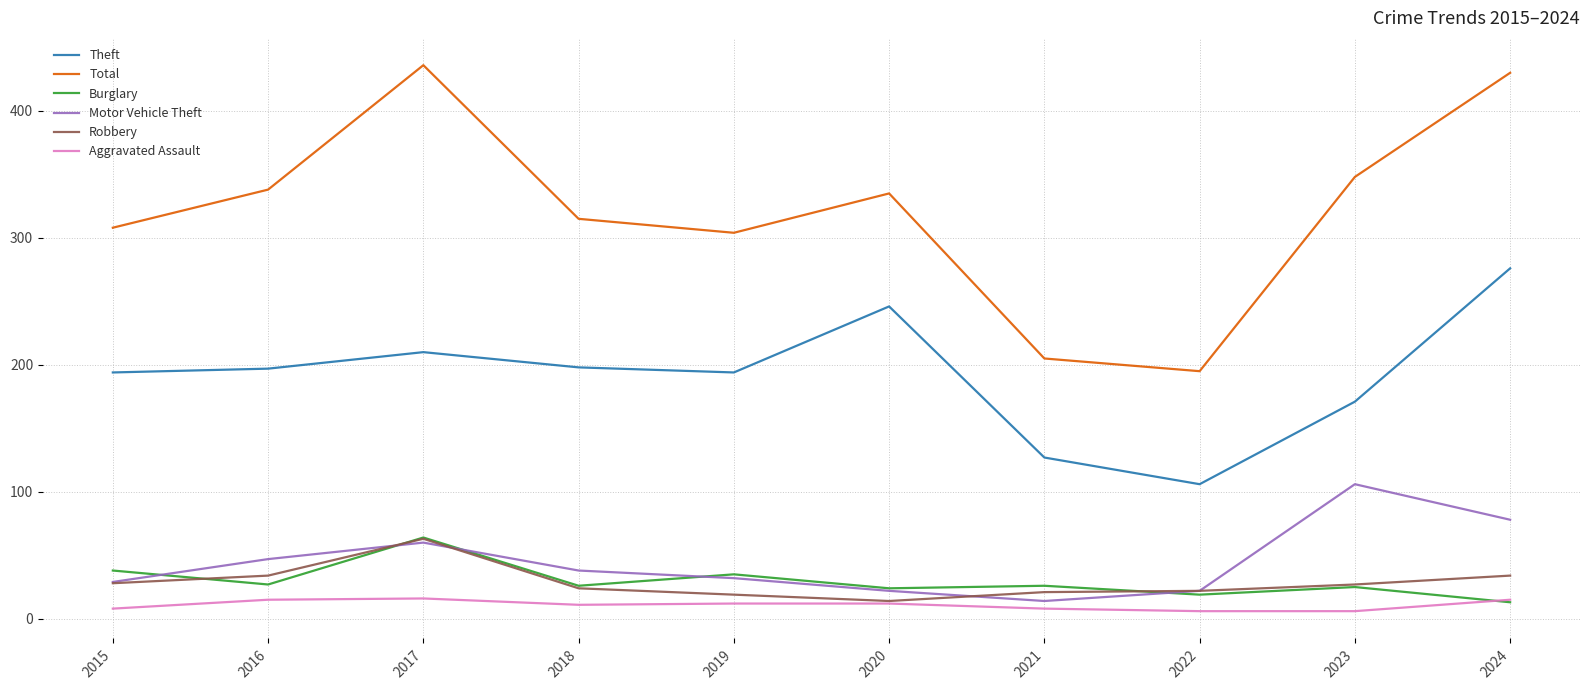

Does the chart display data point markers on the line(s)?

No